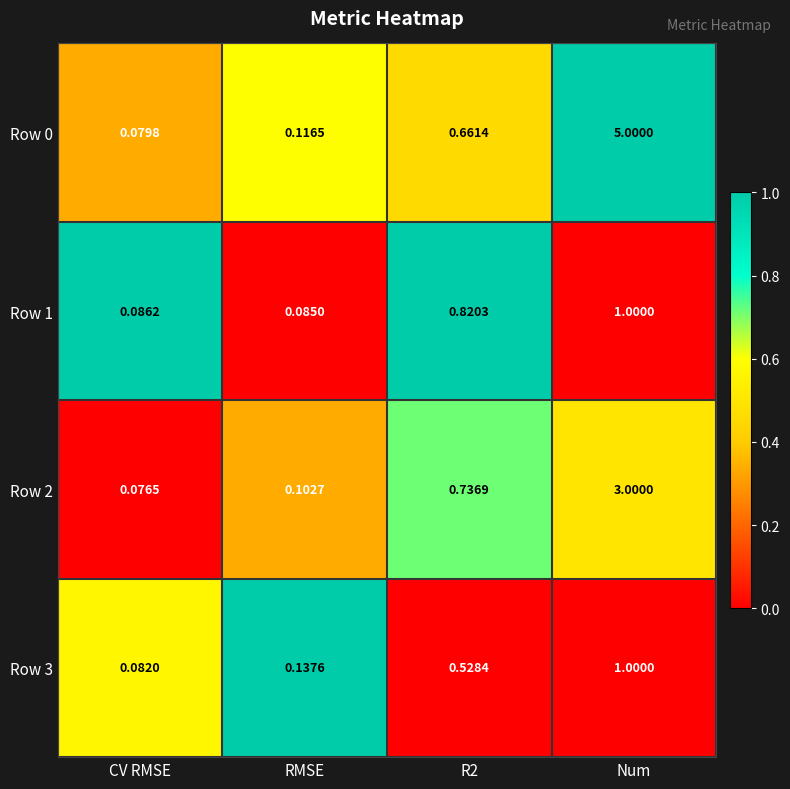

At how many categories does at least one series exceed 0?

4